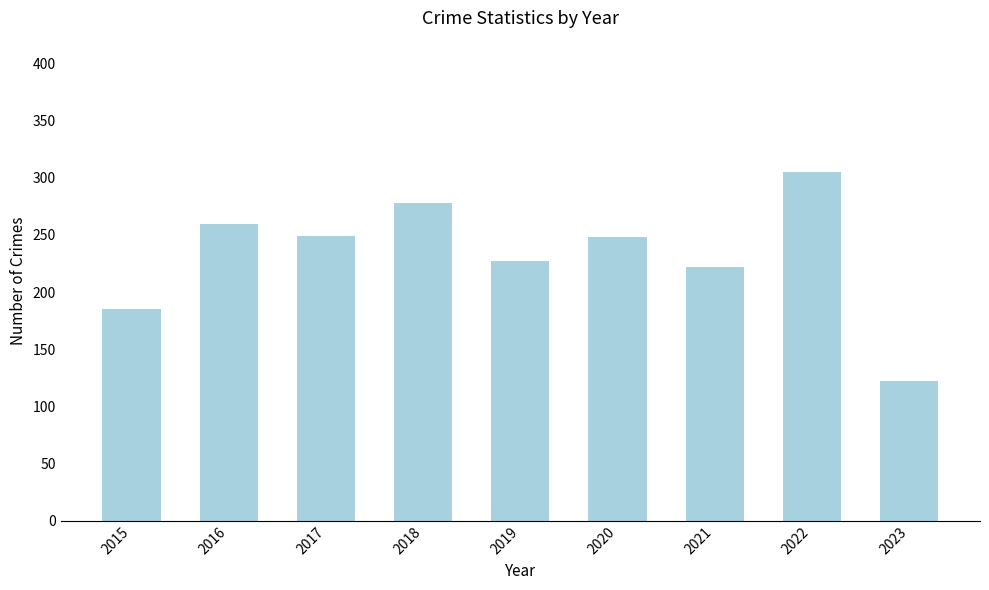

What is the change in value from 2016 to 2018?

+18